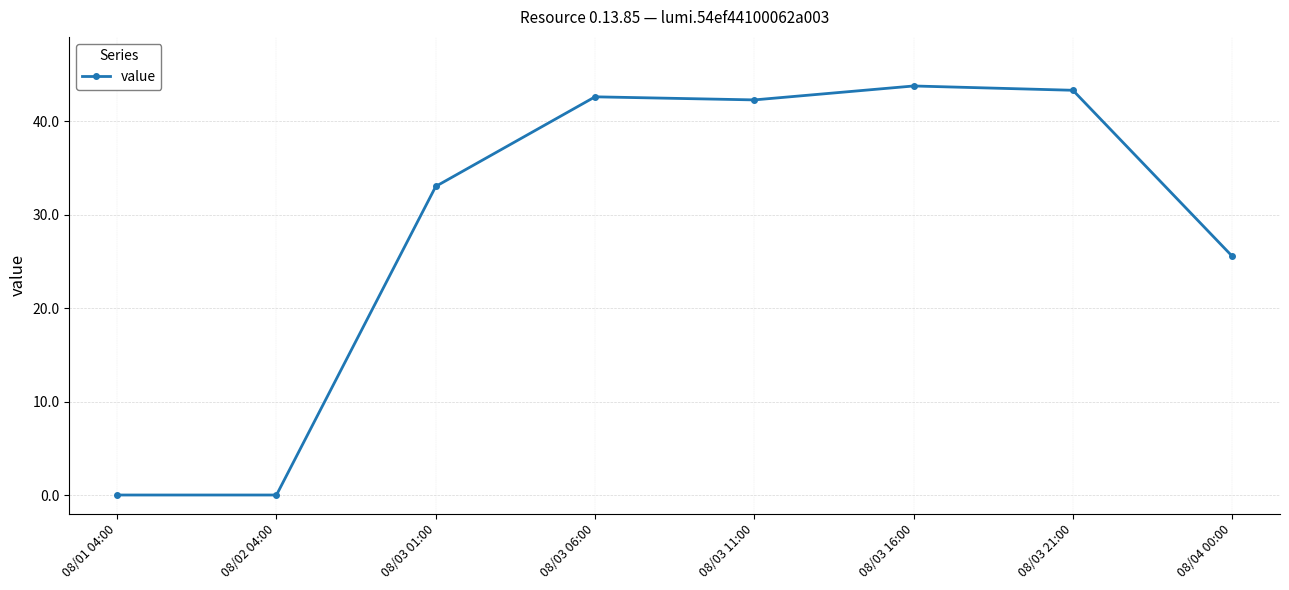

Between 08/03 01:00 and 08/03 16:00, which is larger?

08/03 16:00